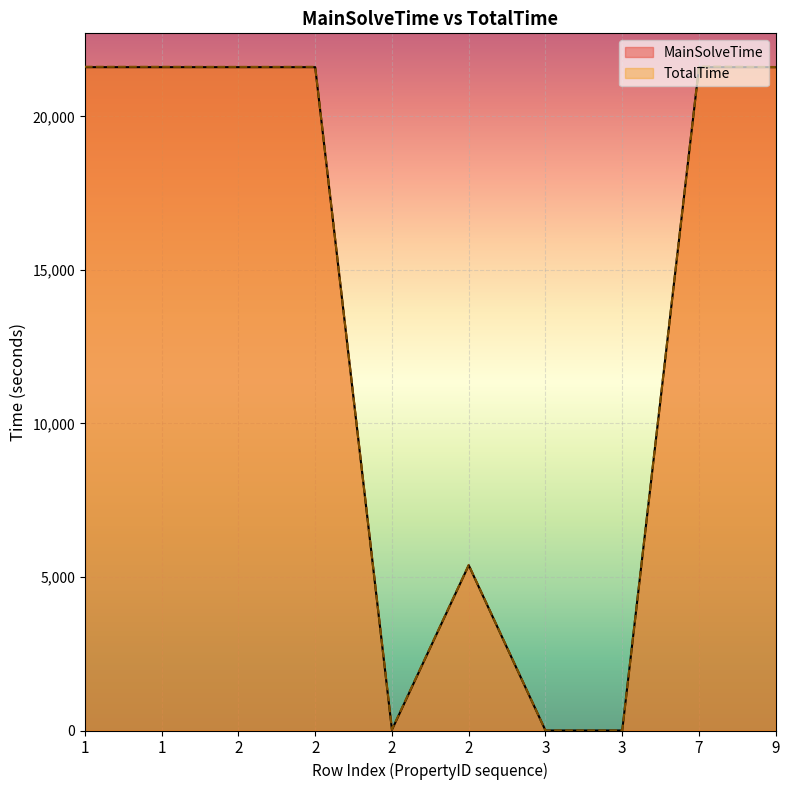

True or false: MainSolveTime and TotalTime intersect in this chart.

False